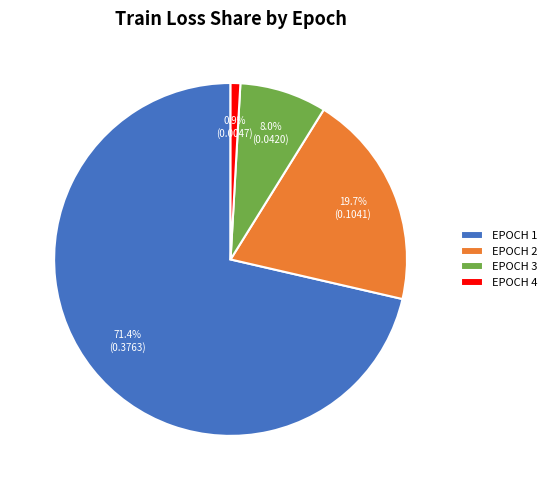

Which category has the smallest portion of the pie?

EPOCH 4